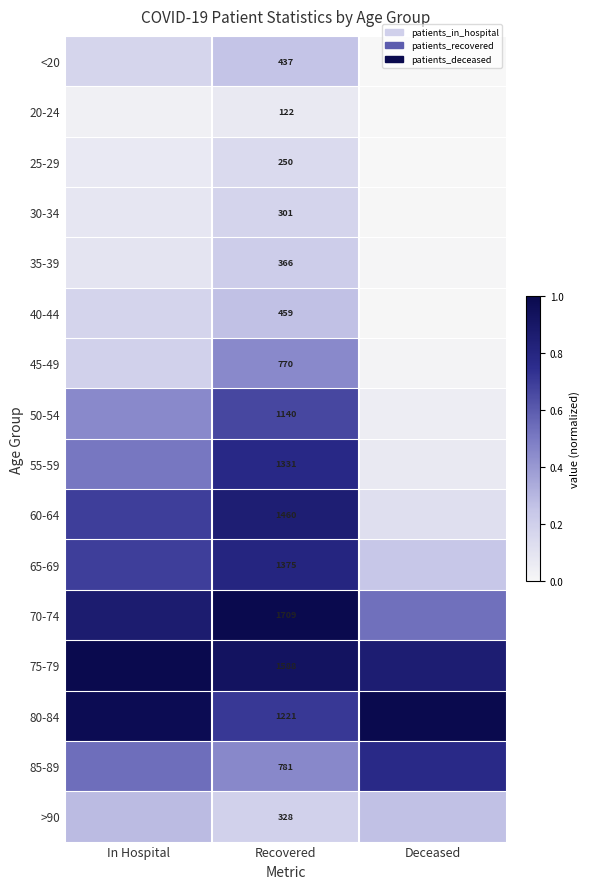

How many series are shown in this chart?

16